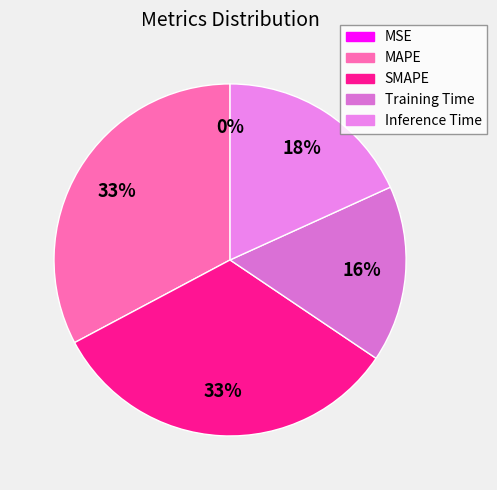

True or false: MAPE accounts for 19% of the total.

False